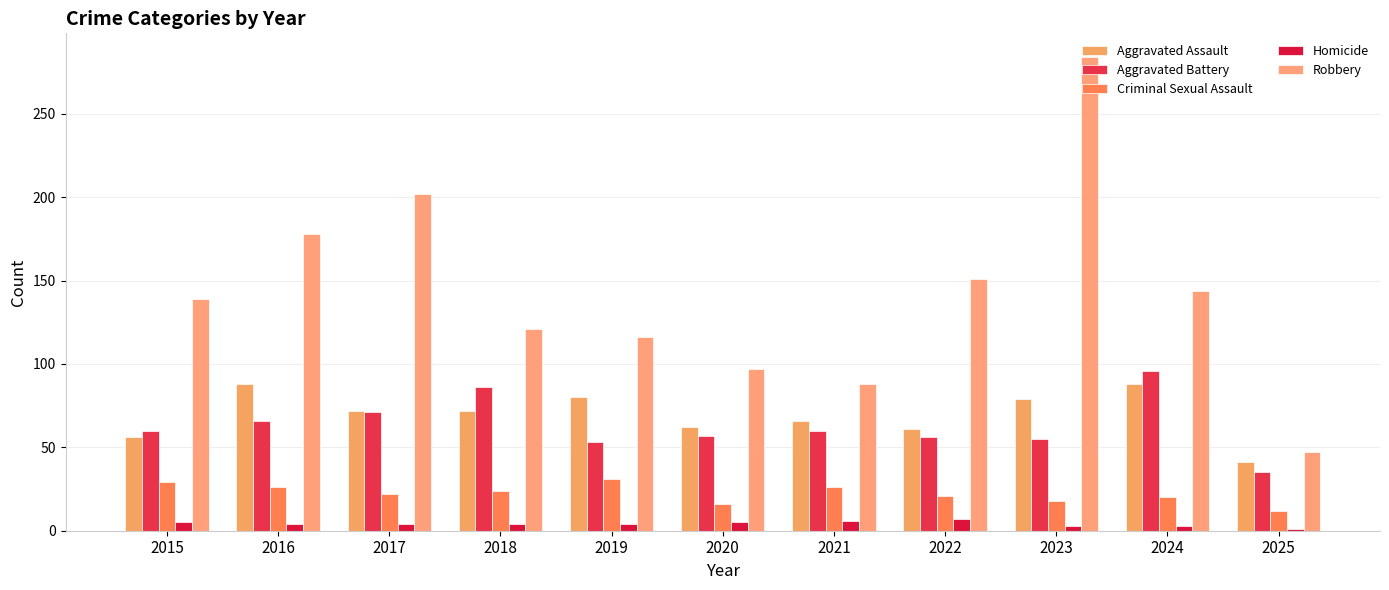

What is the greatest value displayed?

284